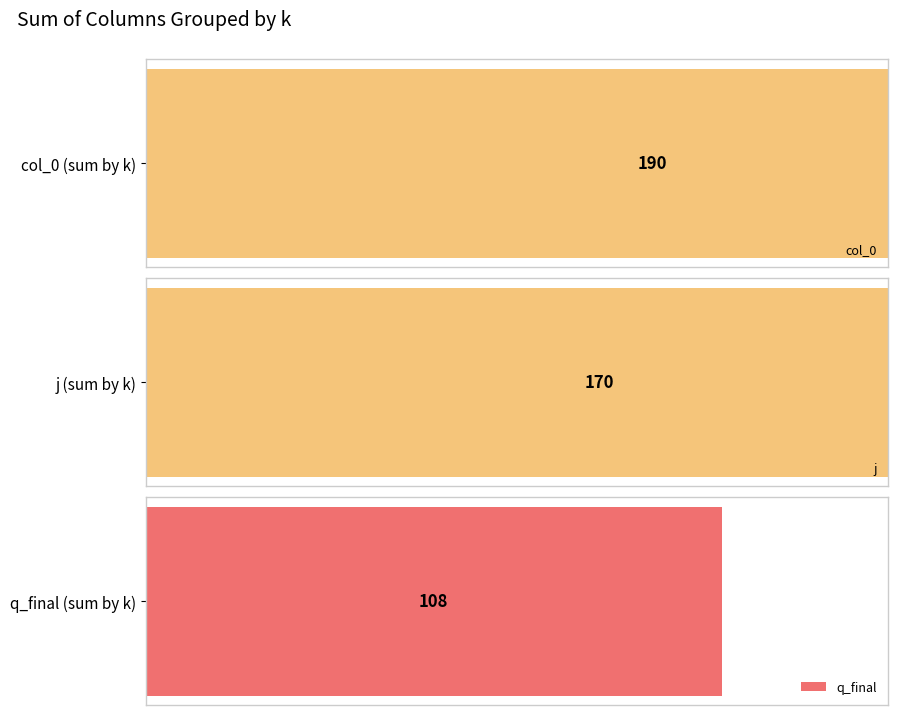

What is the average value of the j series?

8